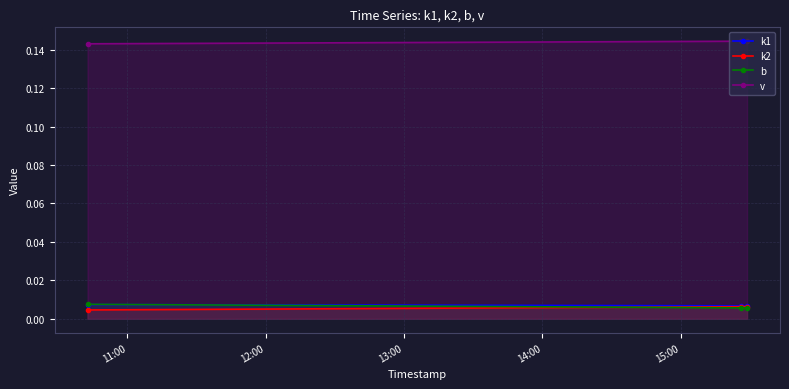

Count the k1 values in the range 0 to 1.

3